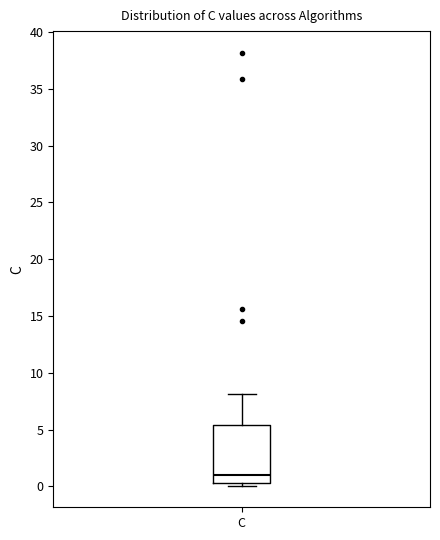

Where is the lower edge of the box for C on the y-axis? The values are not printed on the chart, so give them approximately, as read against the axis.

0.5